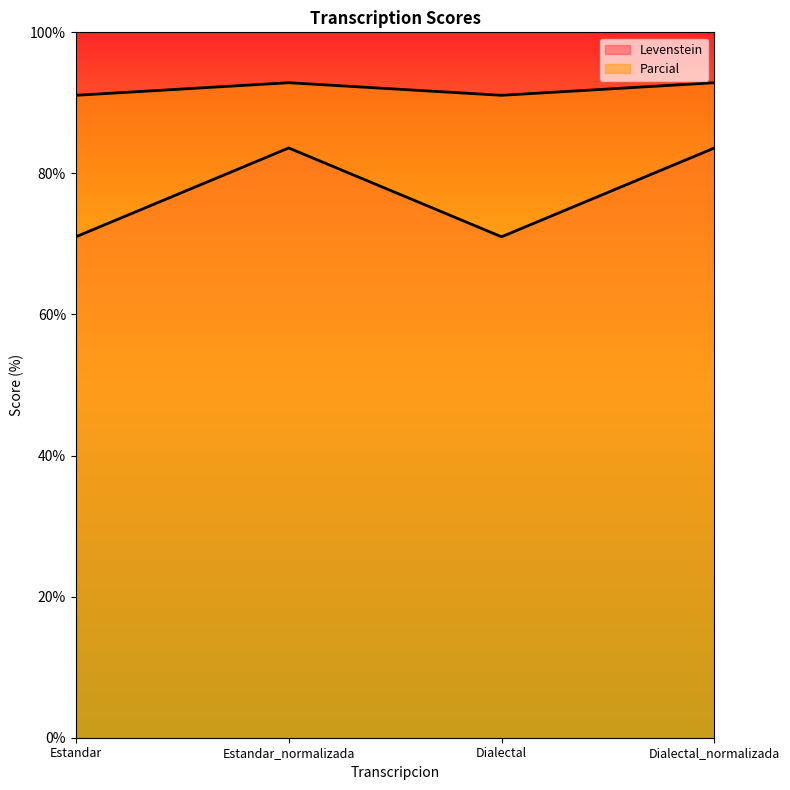

Which has a higher value, Dialectal_normalizada or Estandar_normalizada?

Dialectal_normalizada